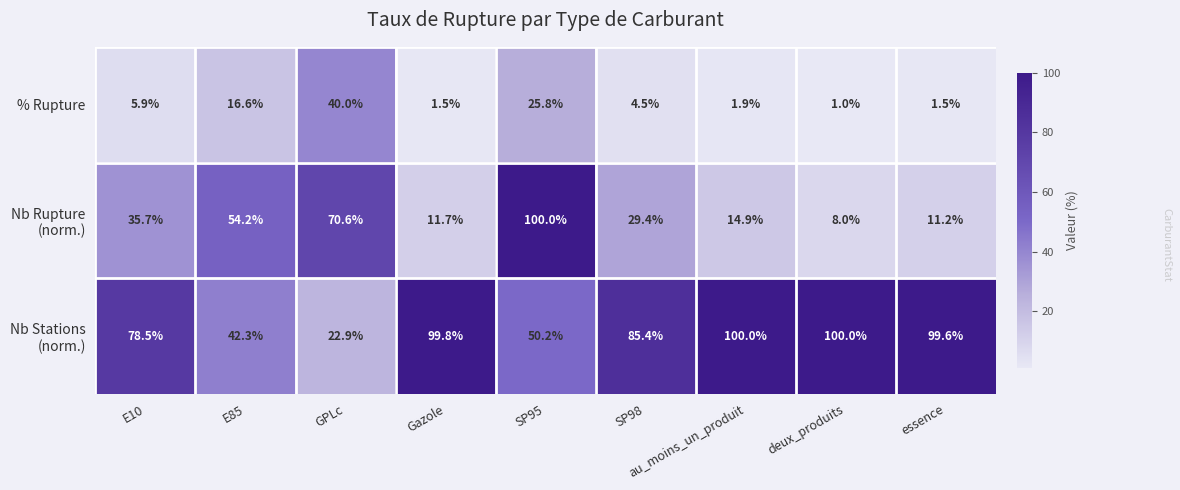

True or false: % Rupture has a value of 66.1 at GPLc.

False